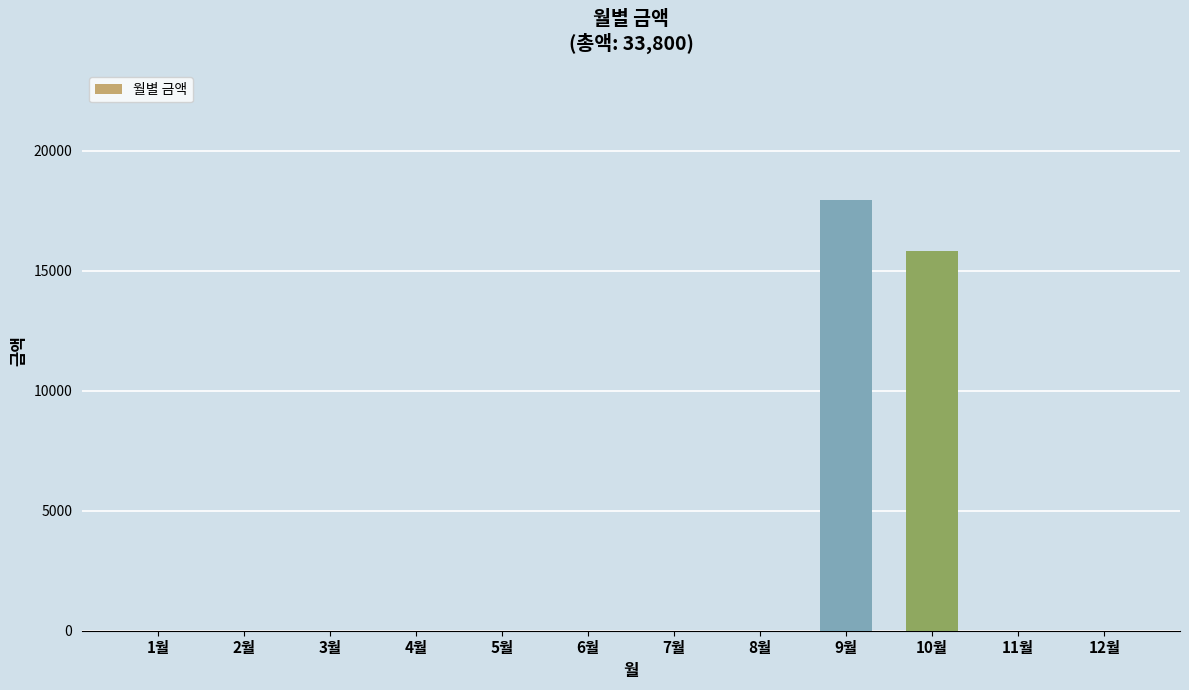

At which label is the value closest to 8985?

10월